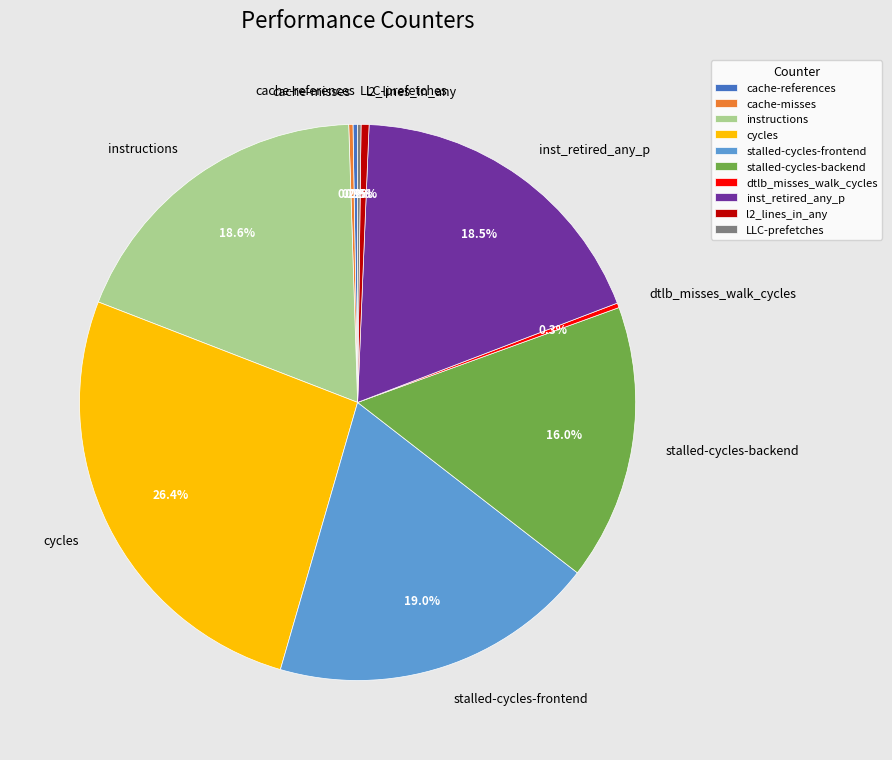

What is the ratio of the value at cycles to the value at instructions?

1.4